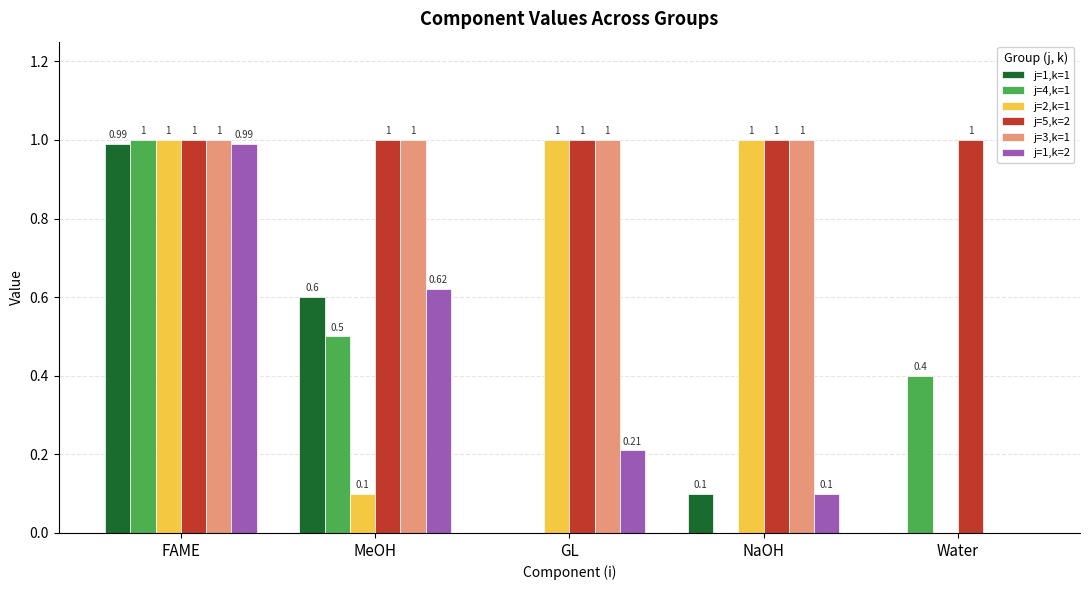

What is the highest value of the j=2,k=1 series?

1.0